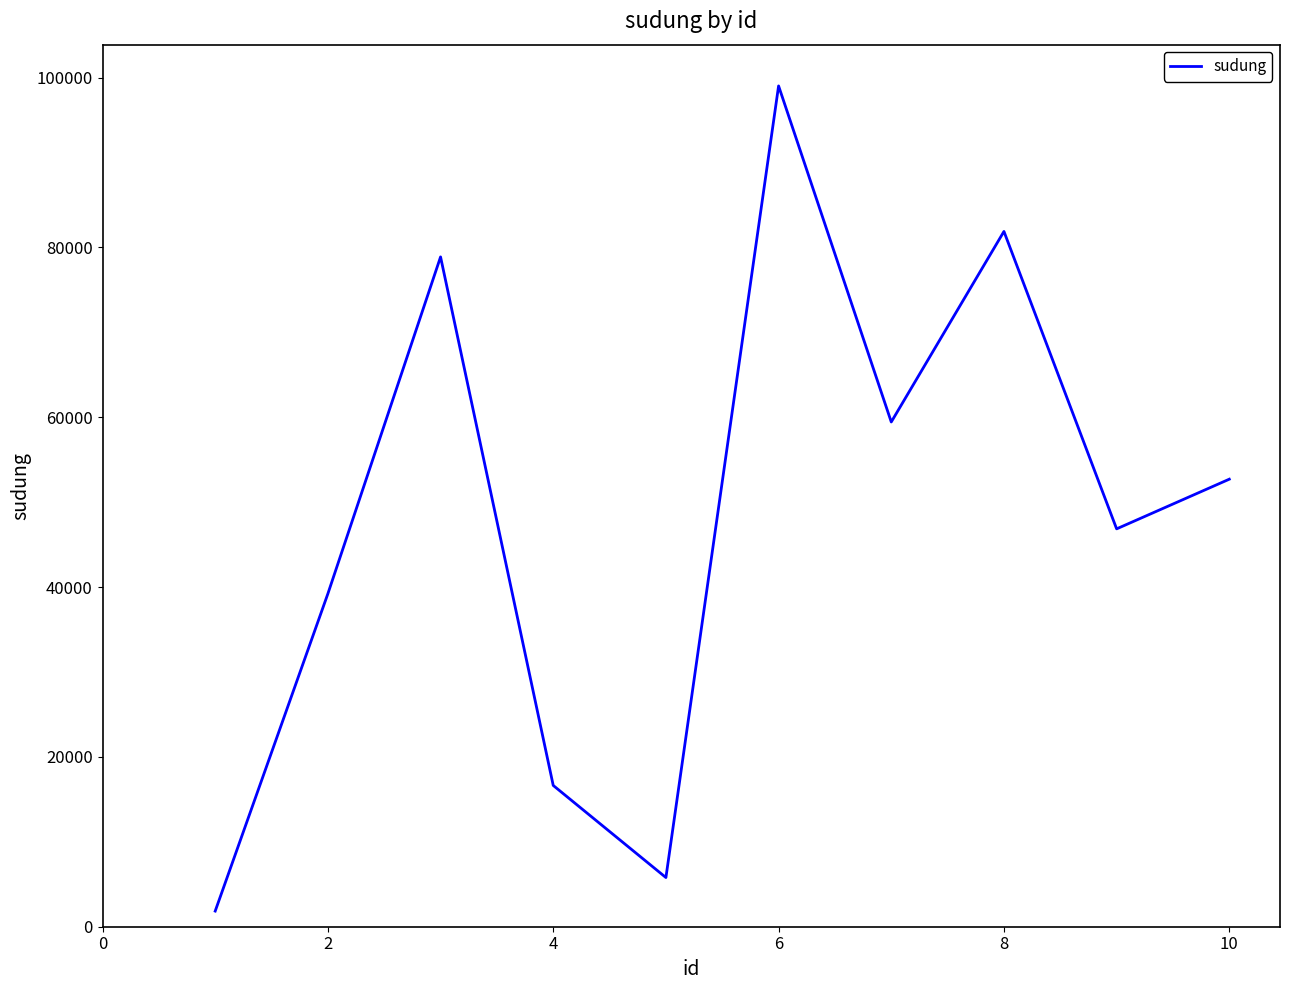

What is the difference between the maximum and minimum values?

97172